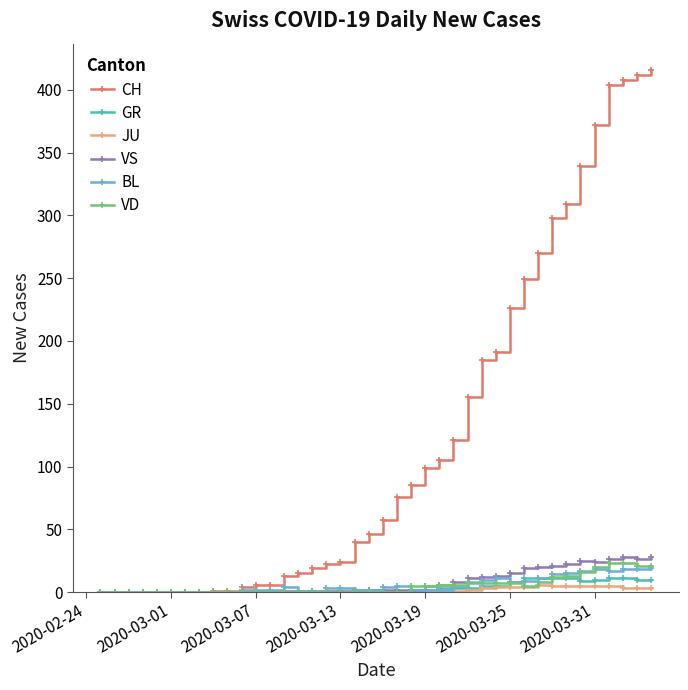

What is the highest value of the BL series?

19